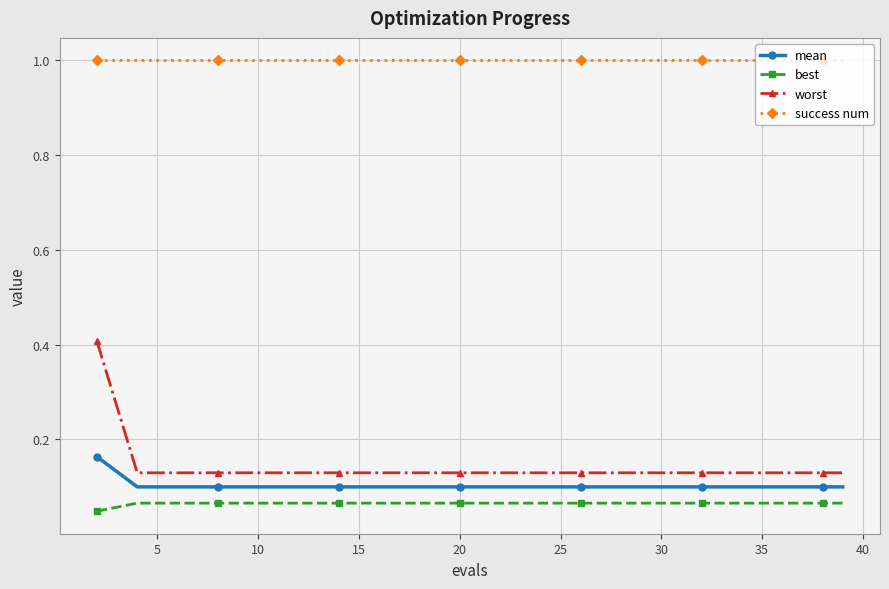

True or false: success num and mean intersect in this chart.

False